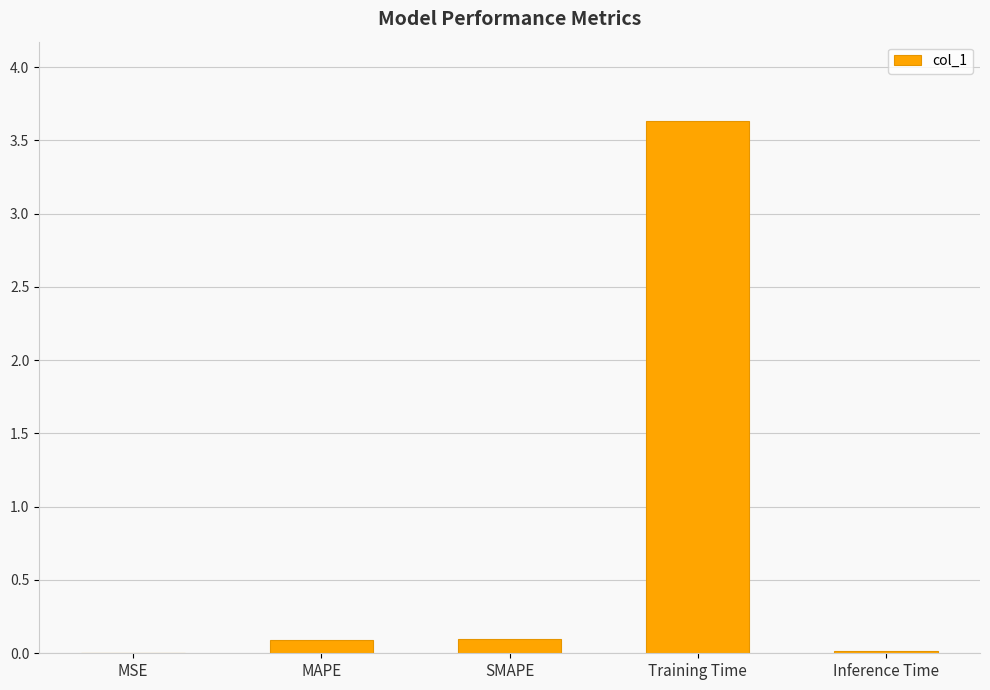

Between MSE and Training Time, which is larger?

Training Time